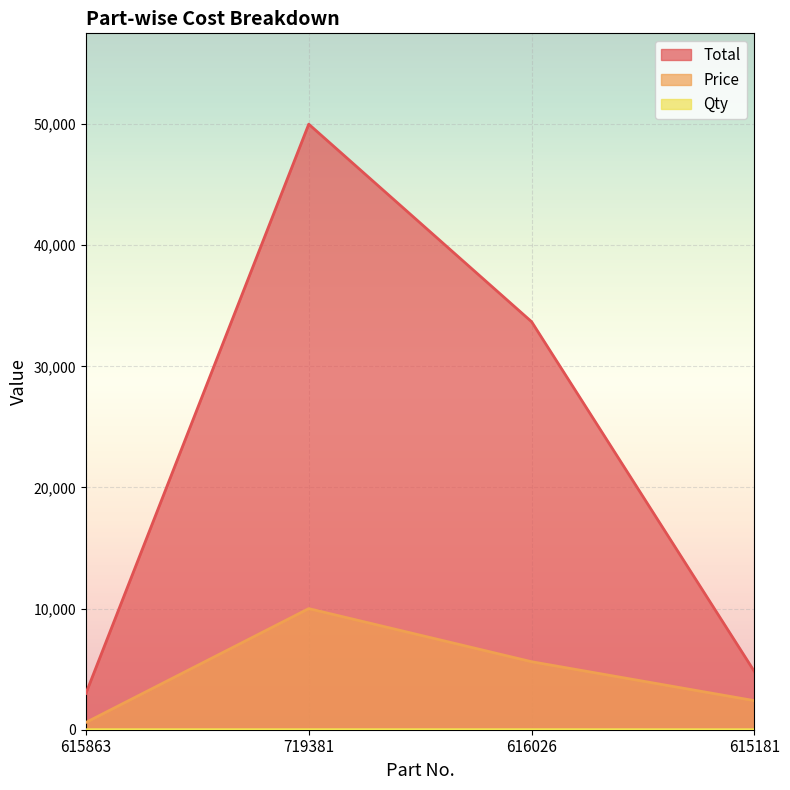

Does the chart display data point markers on the line(s)?

No